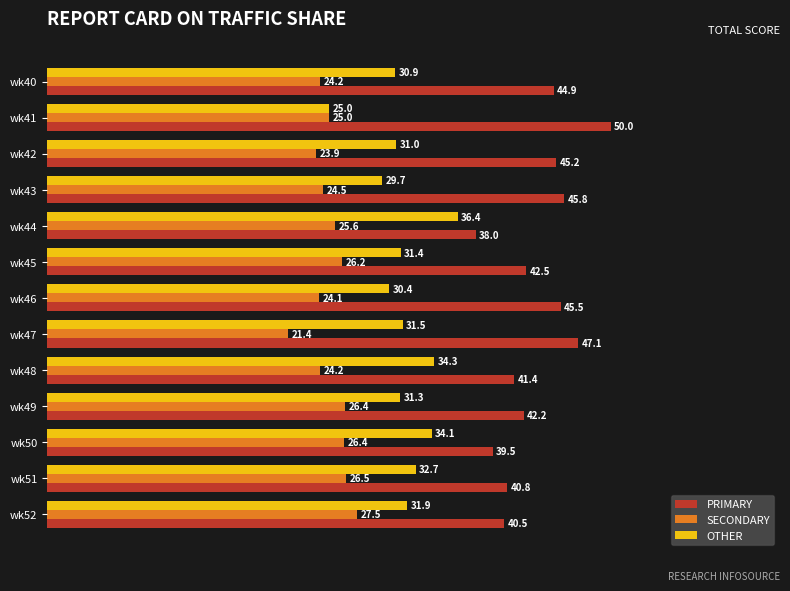

Which series has the largest range (max minus min)?

PRIMARY